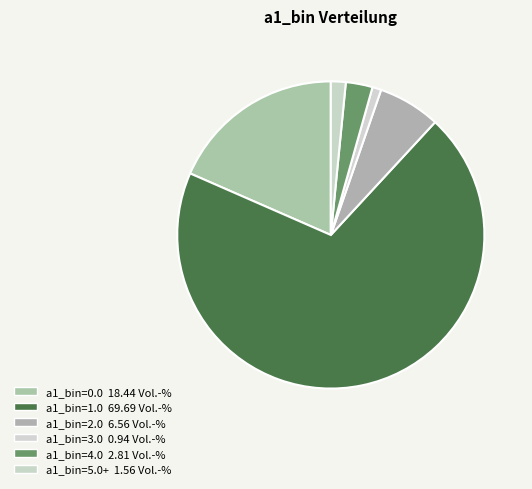

Which slice is the smallest?

3.0